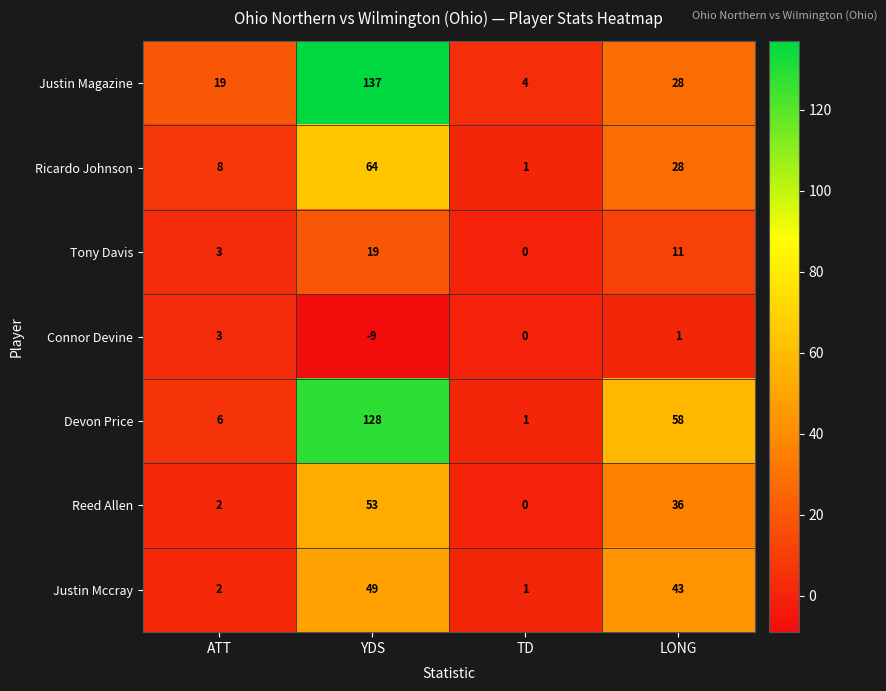

Which series has the widest spread of values?

Justin Magazine